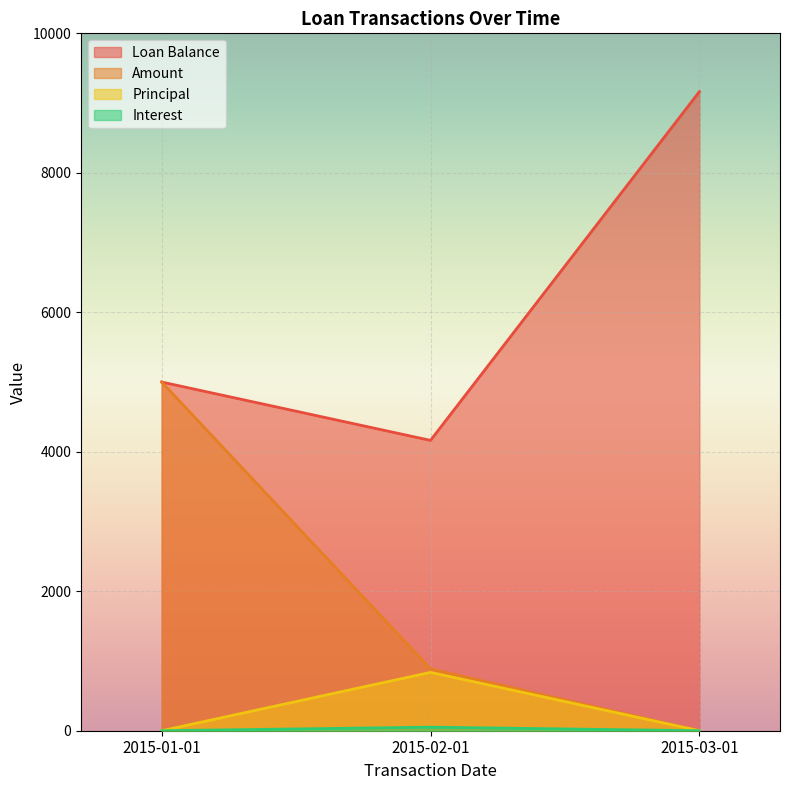

True or false: Amount has a value of -2381.9 at 2015-03-01.

False